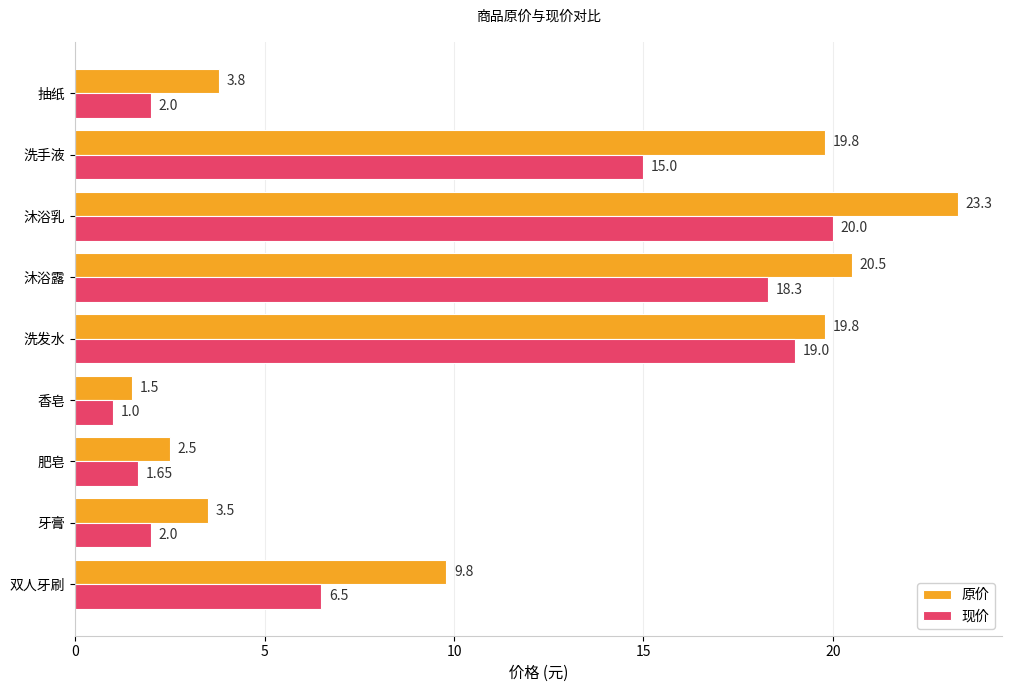

Which series has the largest range (max minus min)?

原价